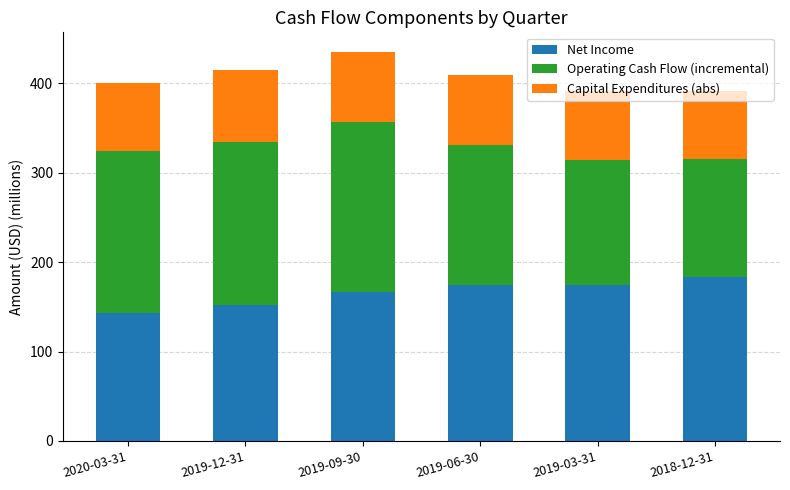

The Net Income series shows 62.4 at 2019-09-30. True or false?

False